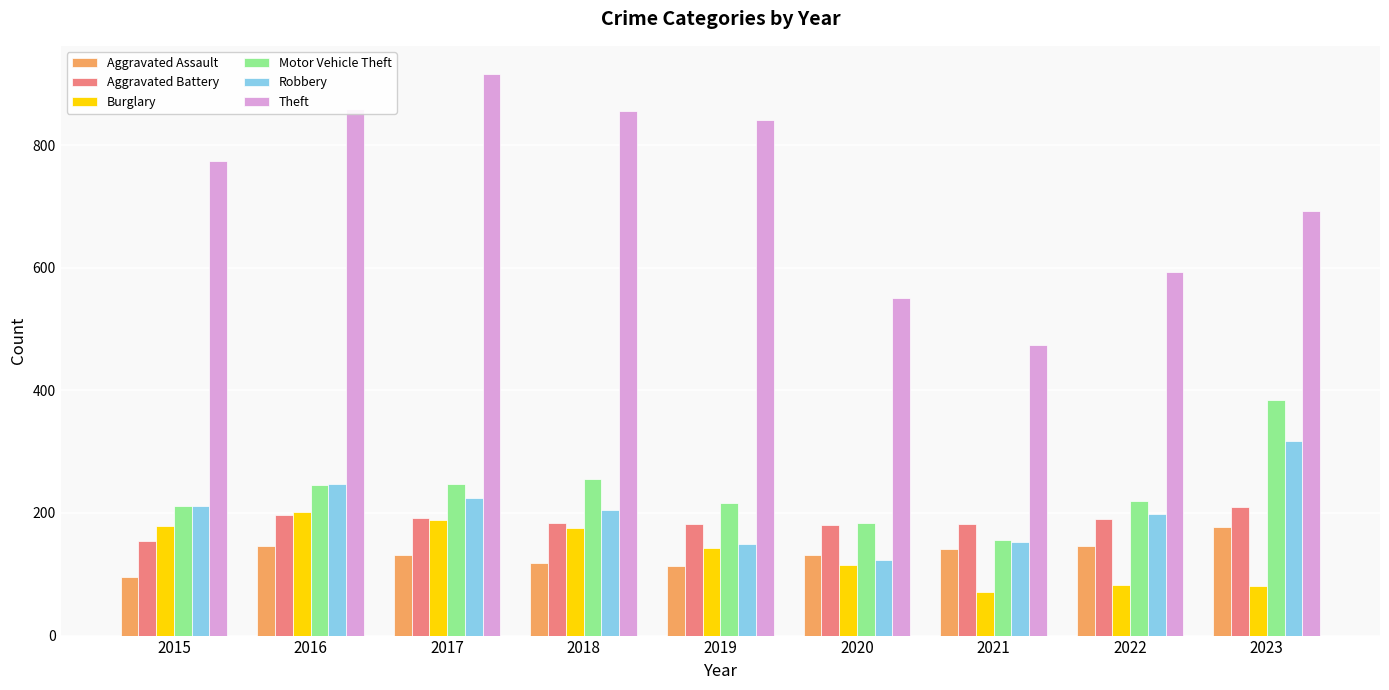

What is the difference between the Motor Vehicle Theft values at 2020 and 2019?

32